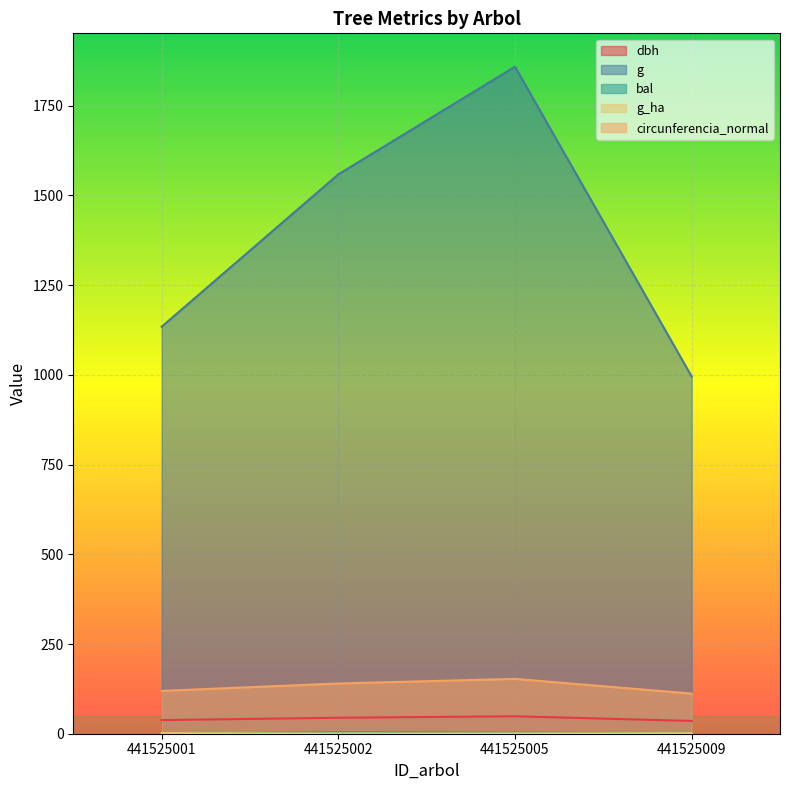

True or false: bal and dbh intersect in this chart.

False